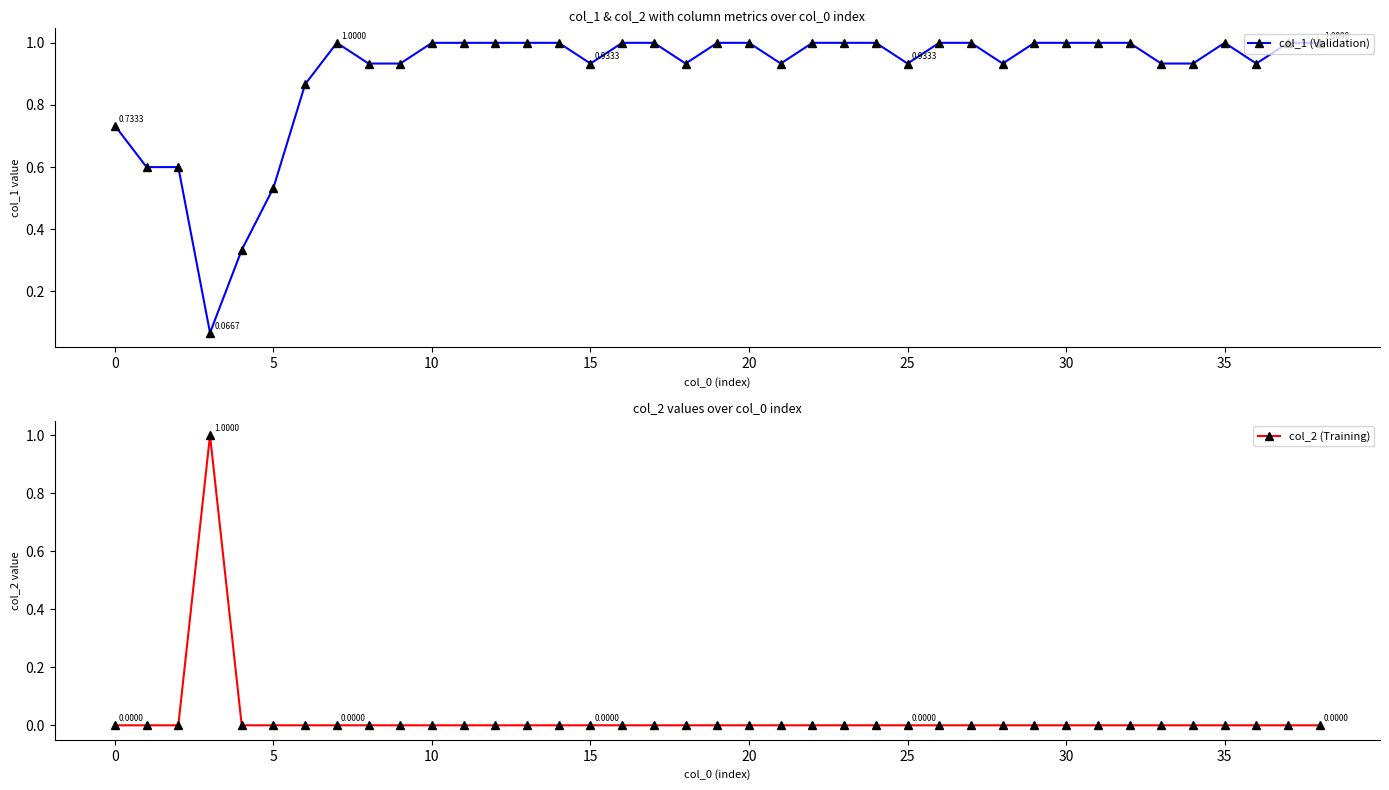

At 32, list the series in order from smallest to largest.

col_2 (Training), col_1 (Validation)